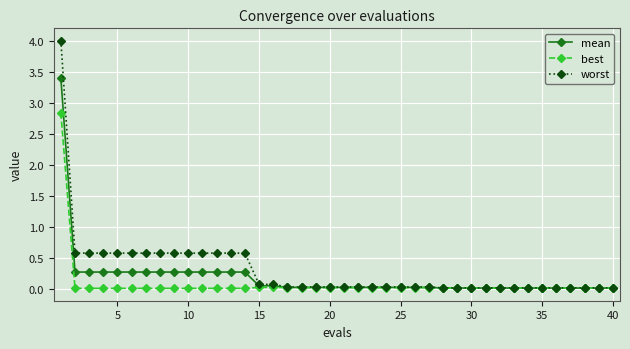

Rank the series by their maximum value, from lowest to highest.

best, mean, worst